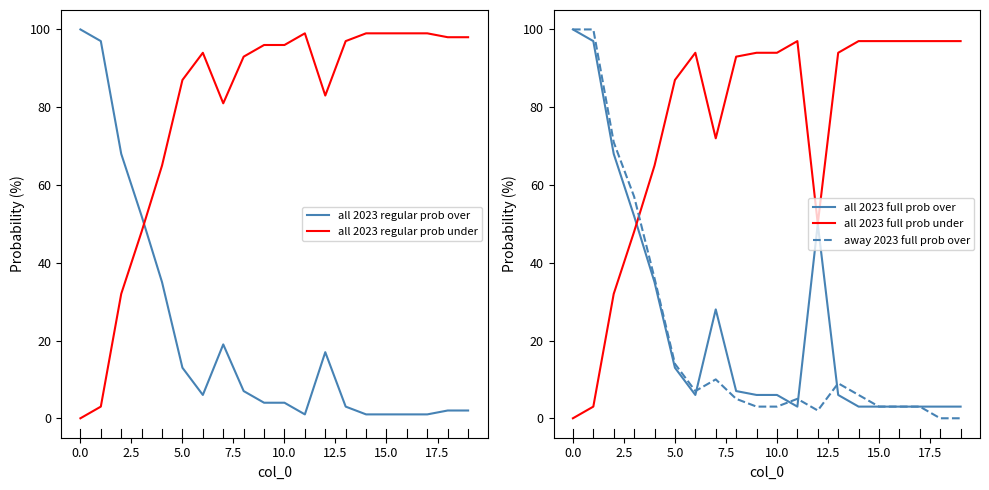

After their last crossing, which series has the higher values: all 2023 regular prob under or all 2023 regular prob over?

all 2023 regular prob under